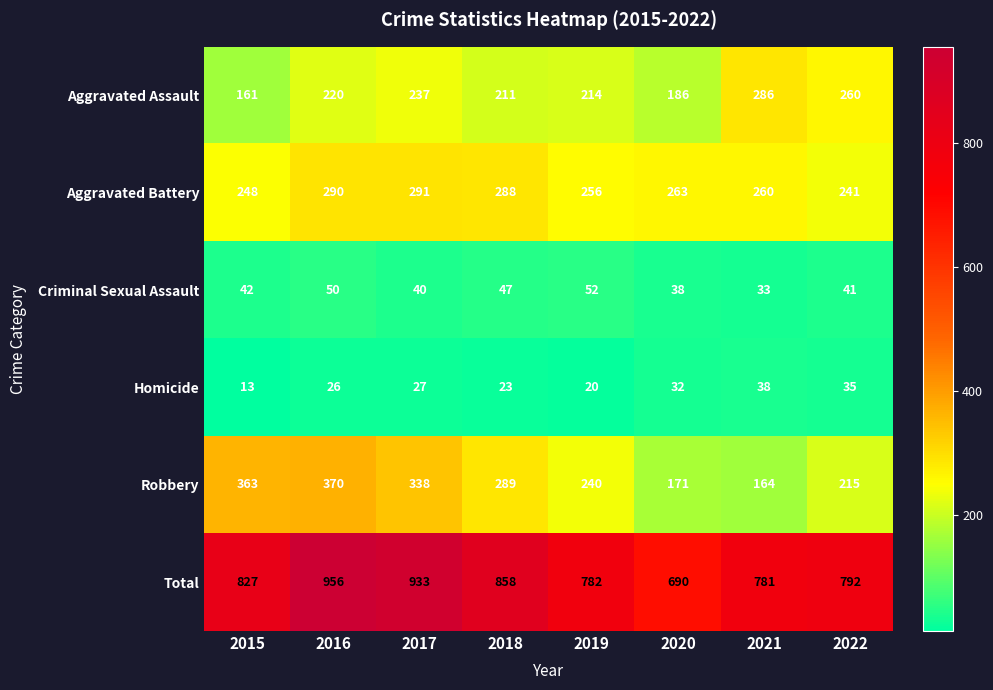

Rank the series at 2021 from lowest to highest value.

Criminal Sexual Assault, Homicide, Robbery, Aggravated Battery, Aggravated Assault, Total